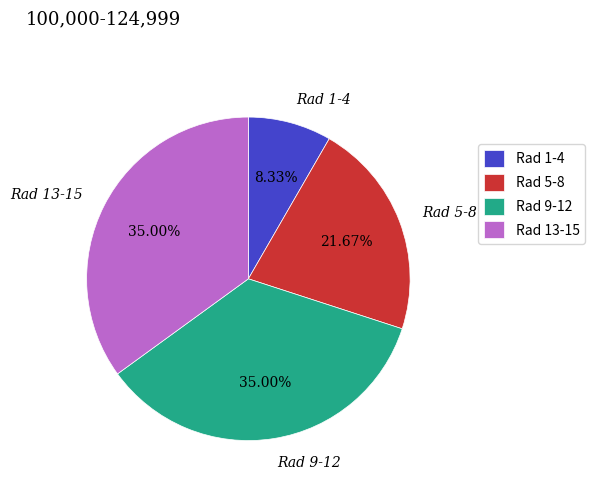

Approximately how many times larger is the value at Rad 13-15 compared to Rad 9-12?

1.0